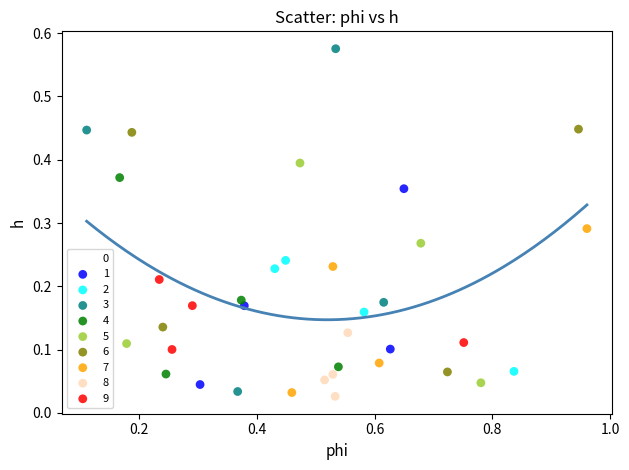

Which series reaches the minimum Y coordinate?

8